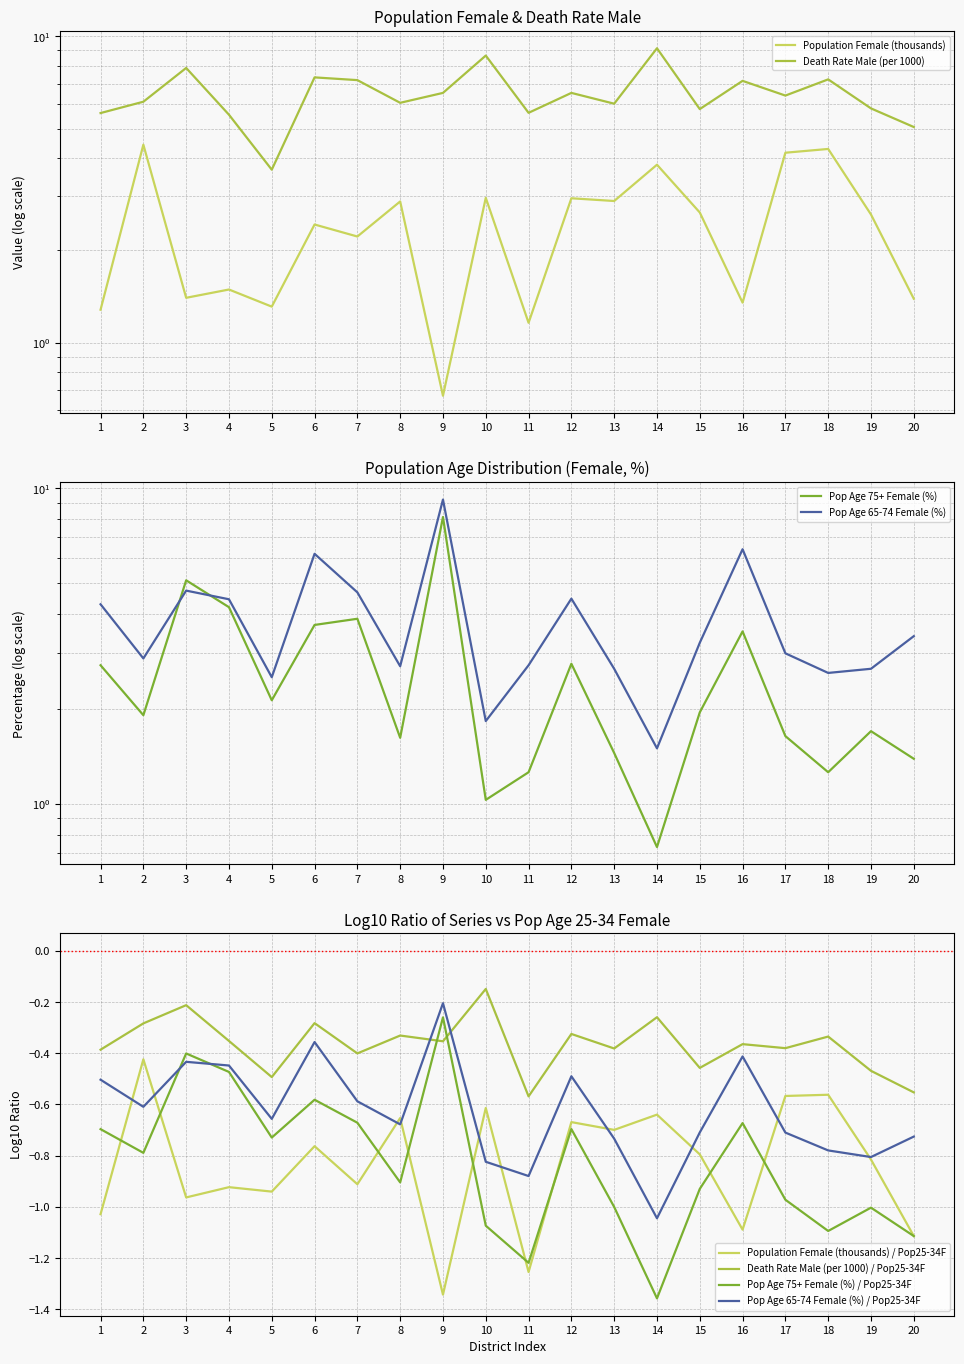

Reading right to left, transcribe all the data shown in this chart.

Population Female (thousands): 1.4	2.6	4.3	4.2	1.4	2.7	3.8	2.9	3.0	1.2	3.0	0.7	2.9	2.2	2.4	1.3	1.5	1.4	4.4	1.3
Death Rate Male (per 1000): 5.1	5.8	7.2	6.4	7.2	5.8	9.2	6.0	6.5	5.6	8.7	6.5	6.1	7.2	7.3	3.7	5.5	7.9	6.1	5.6
Pop Age 75+ Female (%): 1.4	1.7	1.3	1.6	3.5	1.9	0.7	1.4	2.8	1.3	1.0	8.1	1.6	3.9	3.7	2.1	4.2	5.1	1.9	2.8
Pop Age 65-74 Female (%): 3.4	2.7	2.6	3.0	6.4	3.2	1.5	2.7	4.5	2.8	1.8	9.2	2.7	4.7	6.2	2.5	4.5	4.7	2.9	4.3